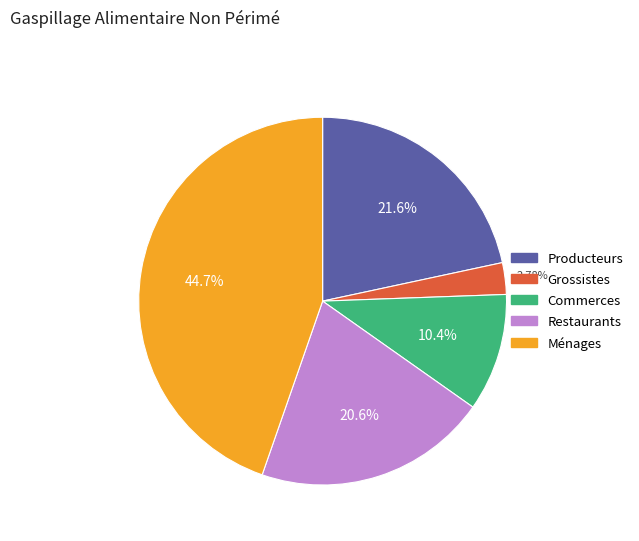

To the nearest percent, what percentage of the pie is Restaurants?

21%